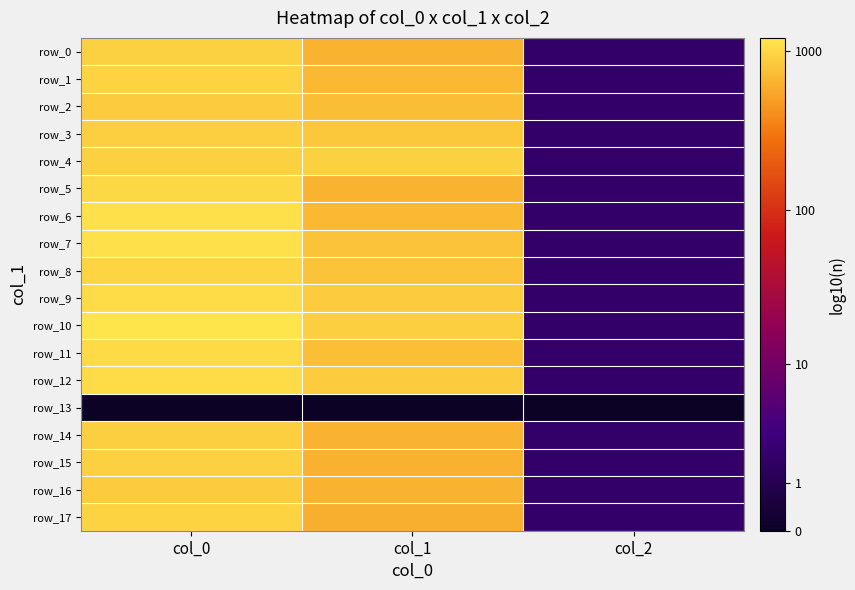

Is it true that row_4 equals 0.5 at col_2?

True